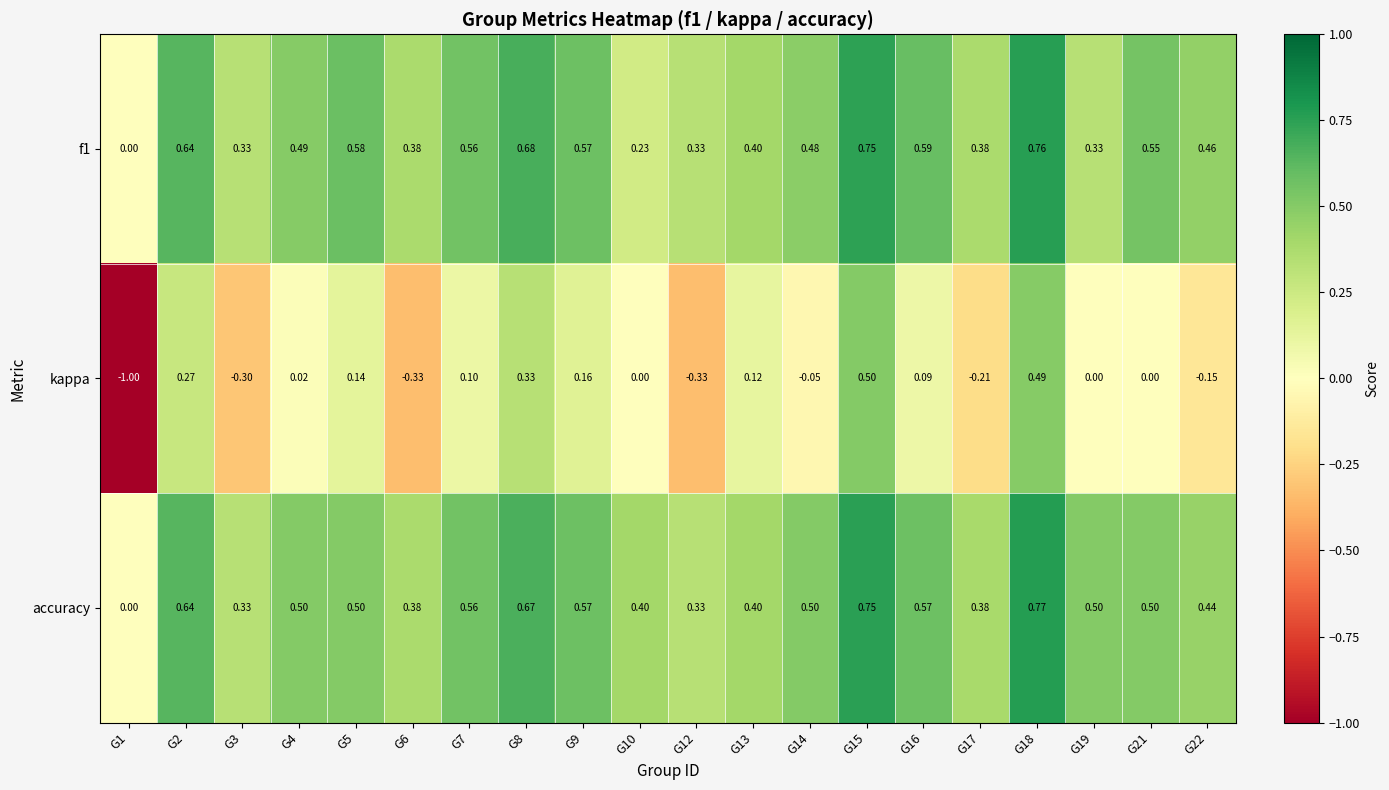

Which series has the largest range (max minus min)?

kappa